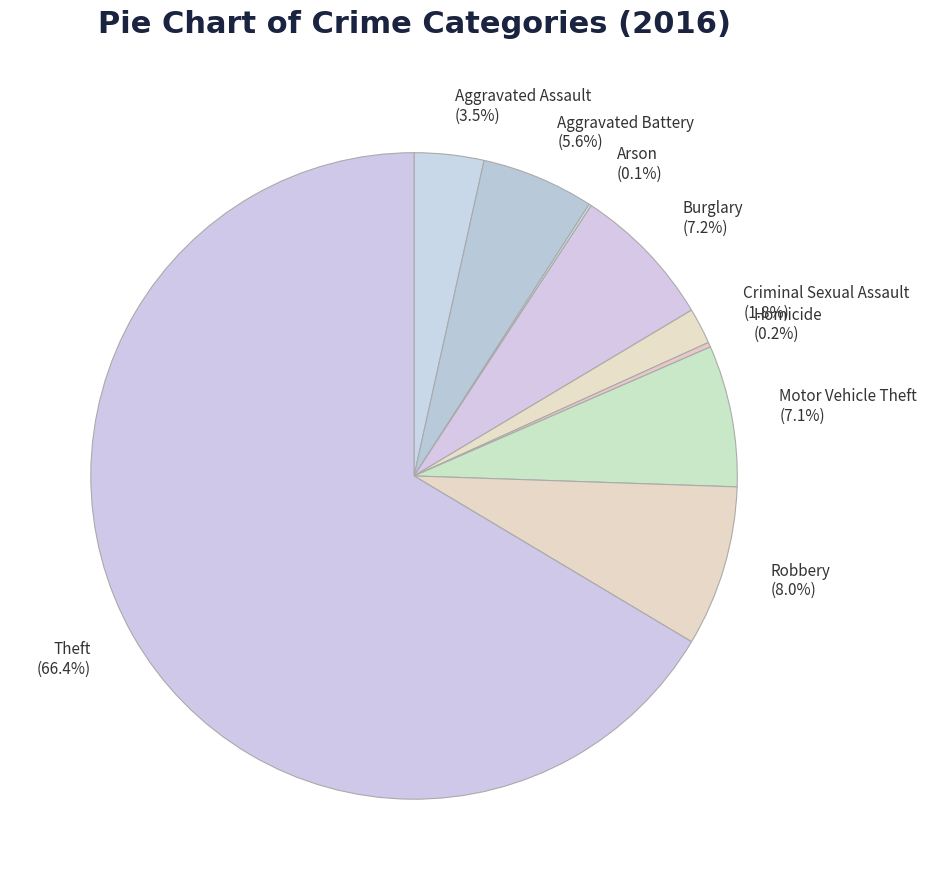

Which category has the biggest portion of the pie?

Theft